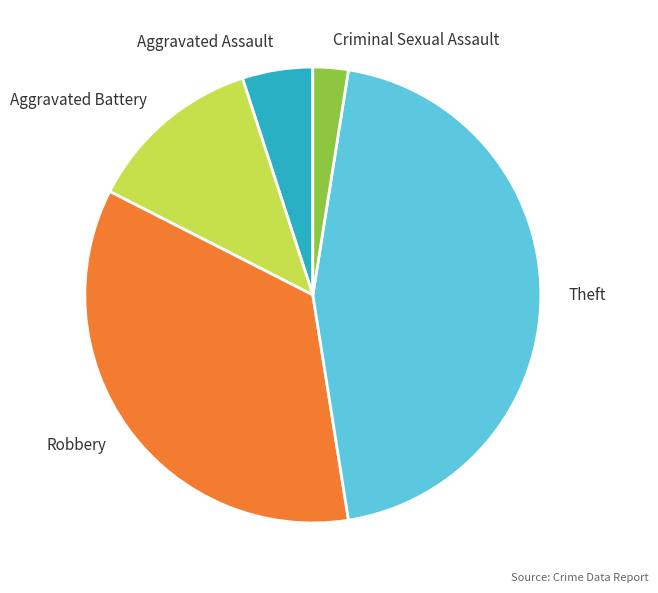

Is it true that Theft is 39% of the pie?

False